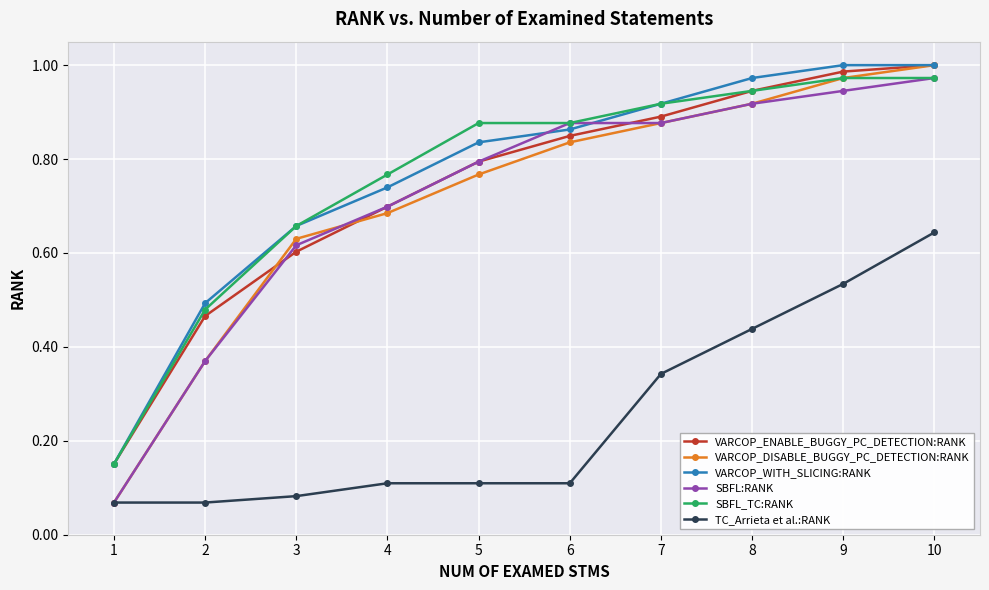

Is this an area chart (filled region under the line)?

No